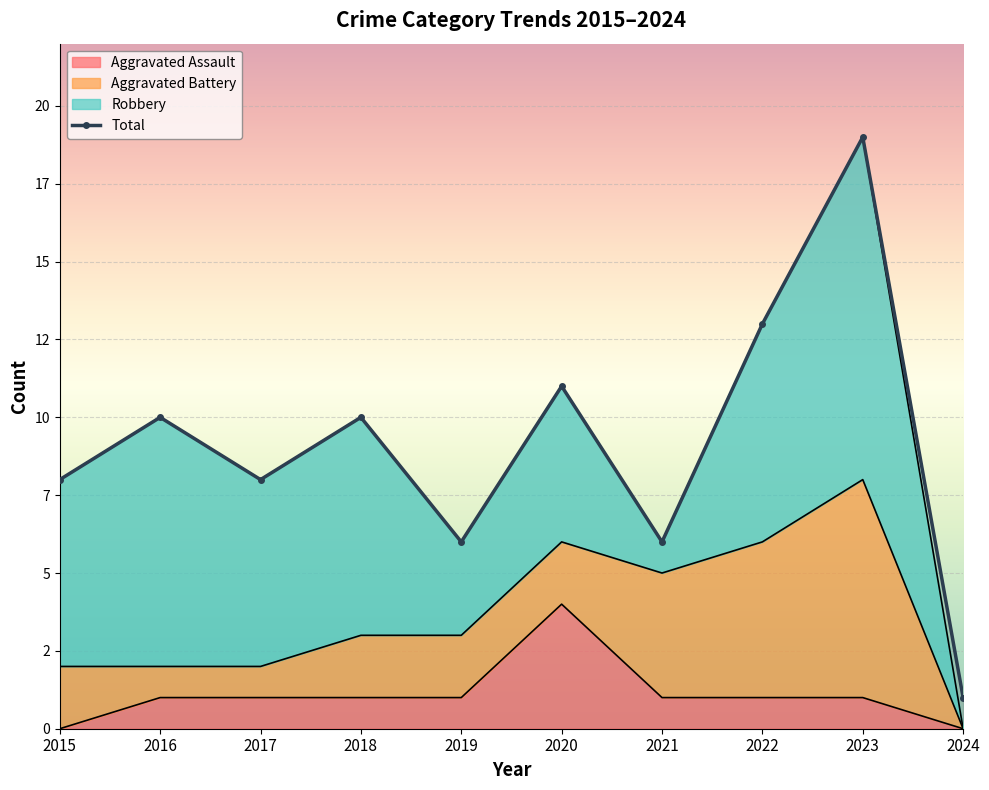

What is the average value?

9